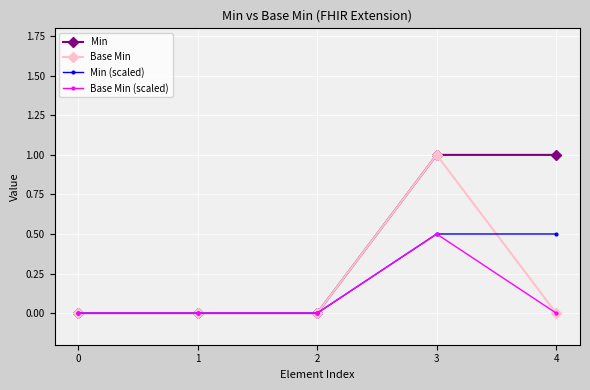

What is the greatest value displayed?

1.0